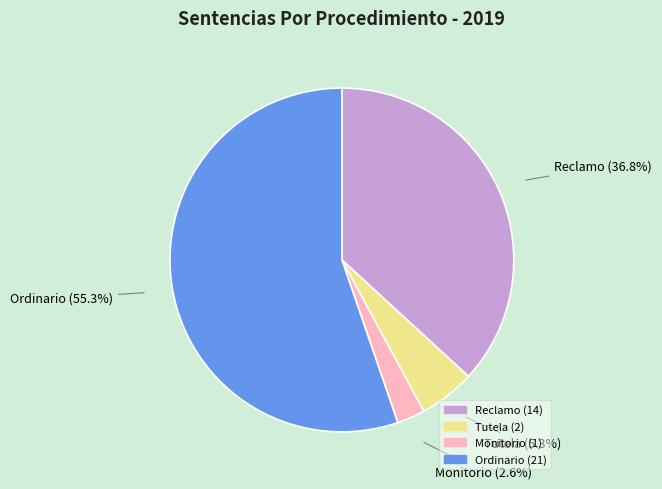

Which category accounts for the majority?

Ordinario